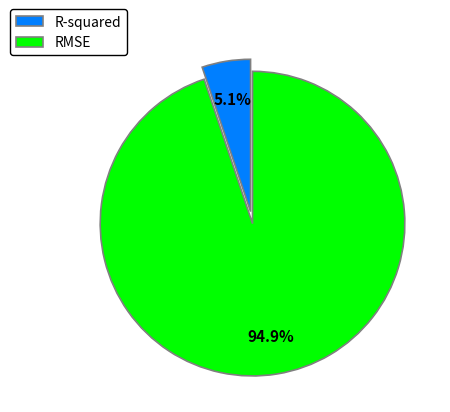

To the nearest percent, what is the difference between the RMSE and R-squared slice percentages?

90%